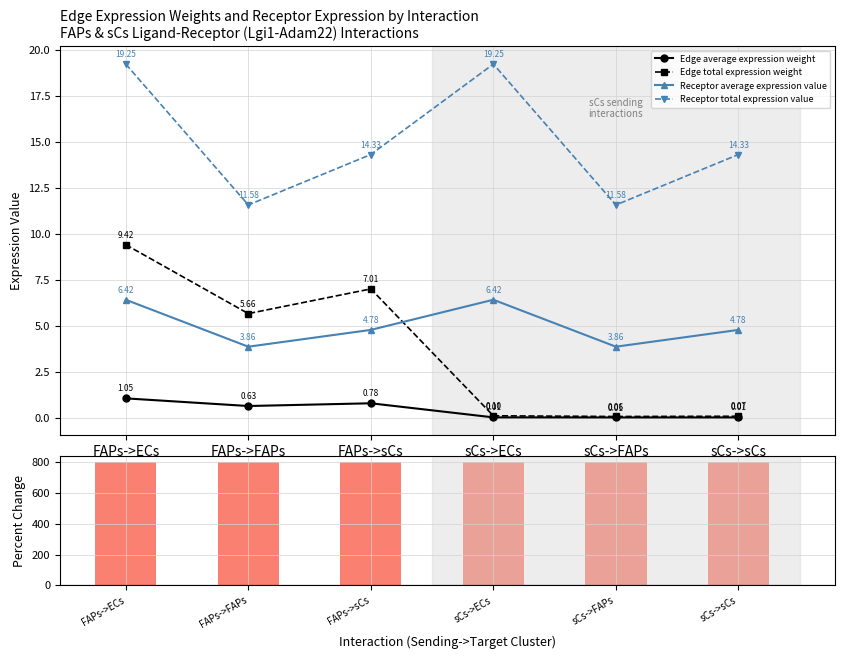

What is the label of the 2nd bar from the right?

sCs->FAPs